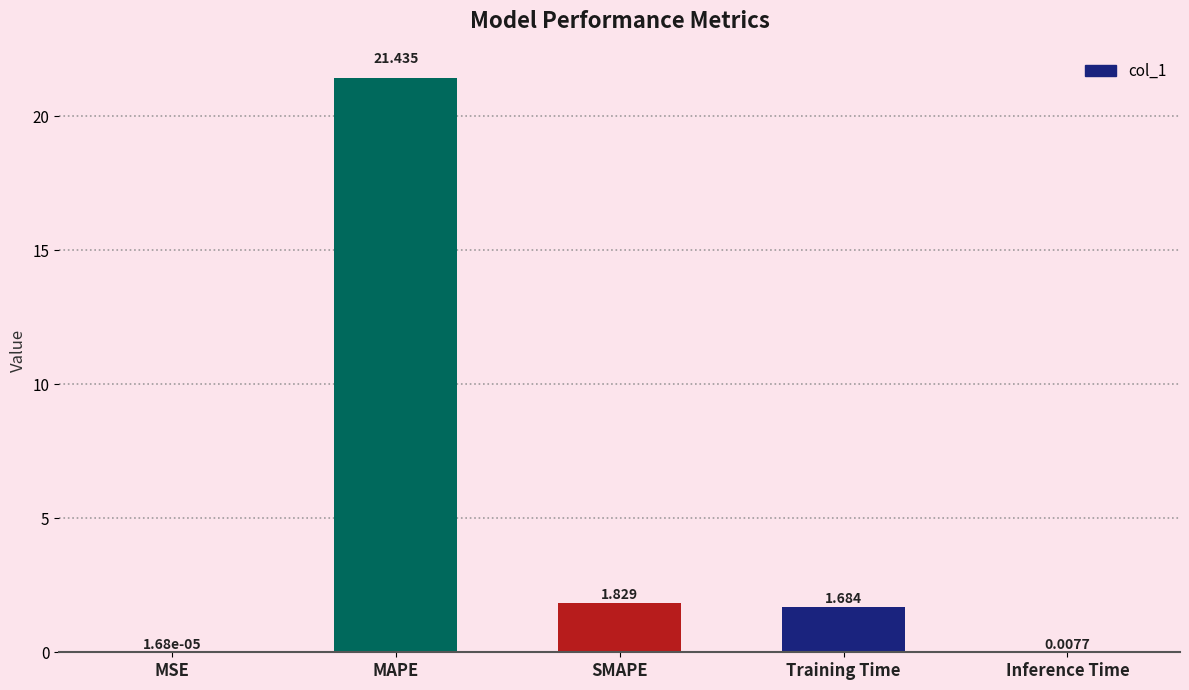

At which label does the data first exceed 1?

MAPE